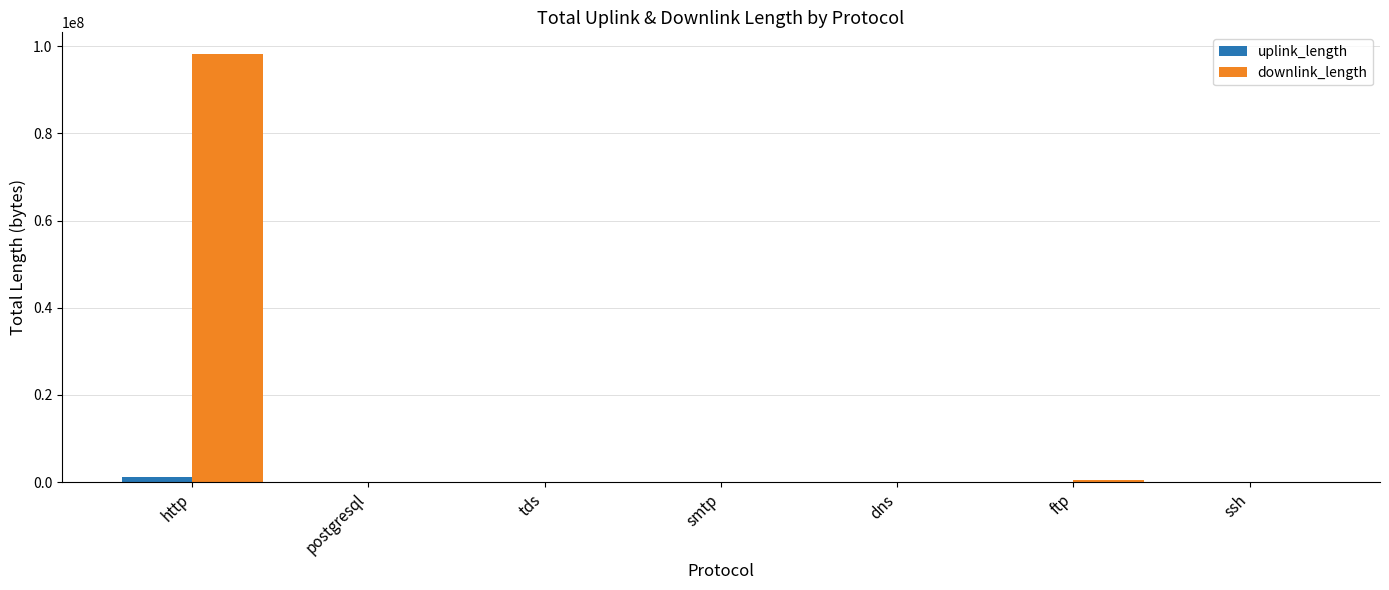

What is the difference between the uplink_length values at dns and ssh?

22300